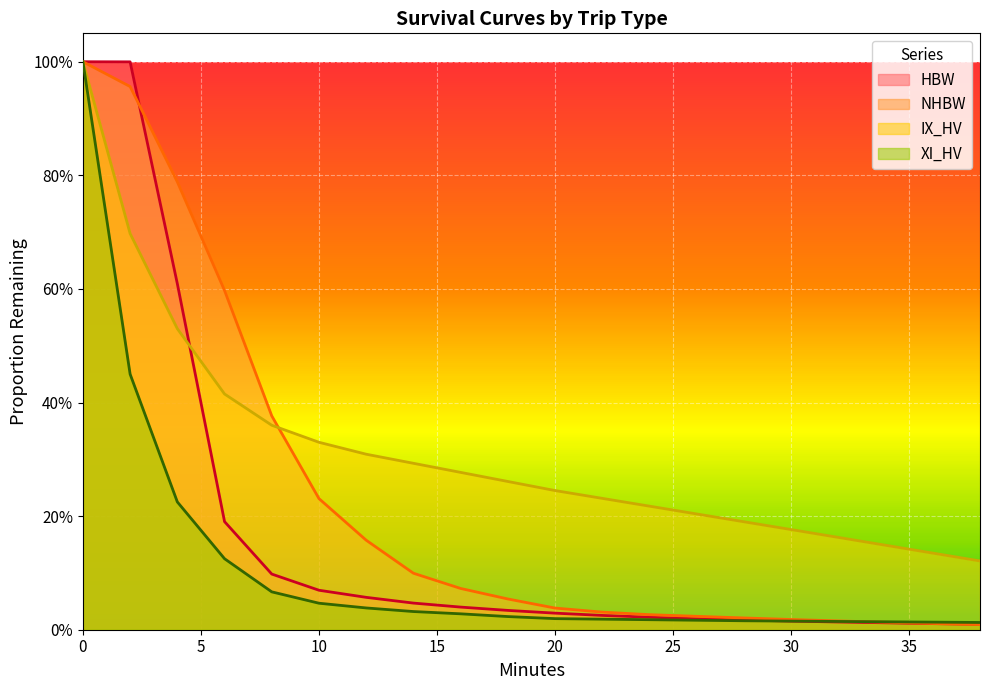

Is it true that XI_HV equals 0.0 at 28?

True